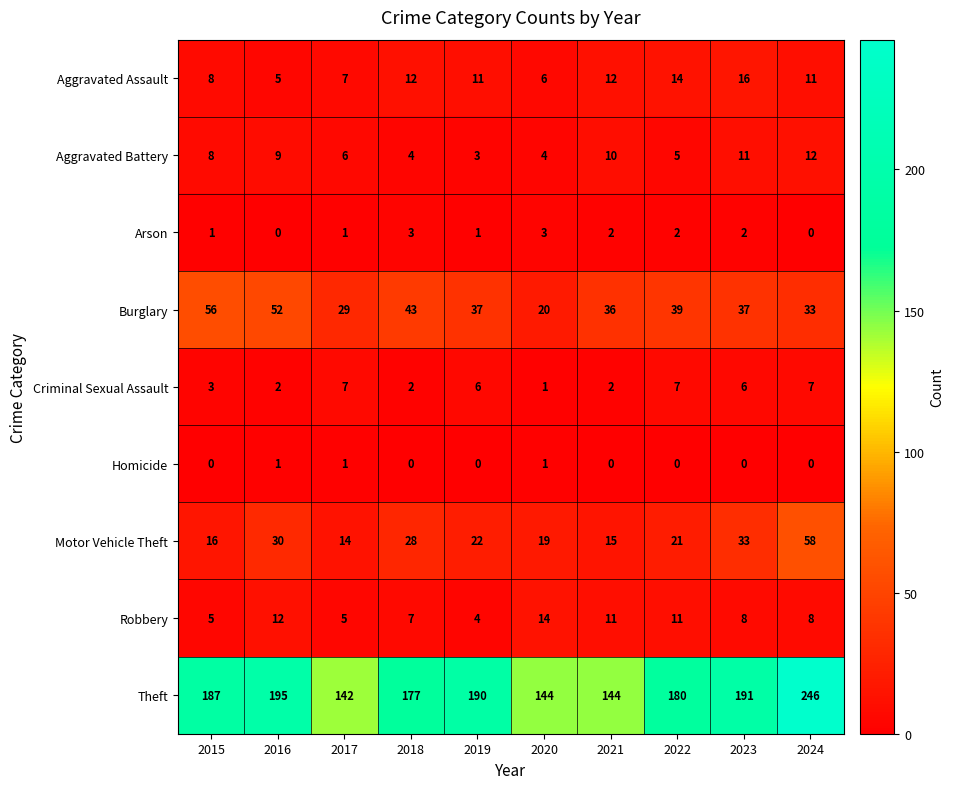

The value of Aggravated Battery at 2024 is 12. True or false?

True